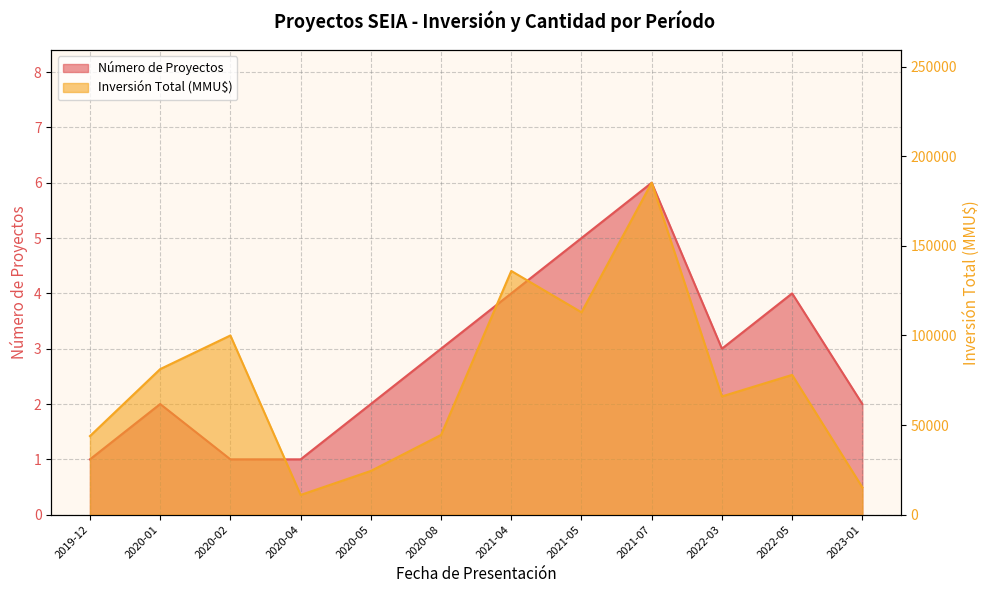

What is the sum of the Número de Proyectos values at 2021-04 and 2020-05?

6